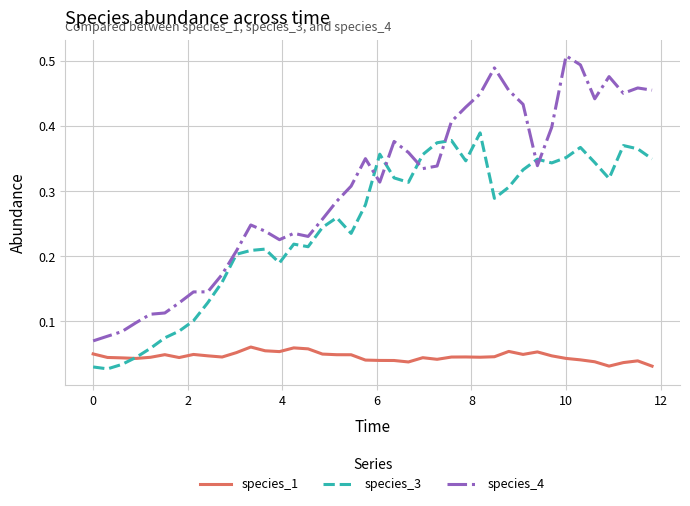

True or false: species_3 and species_4 intersect in this chart.

True